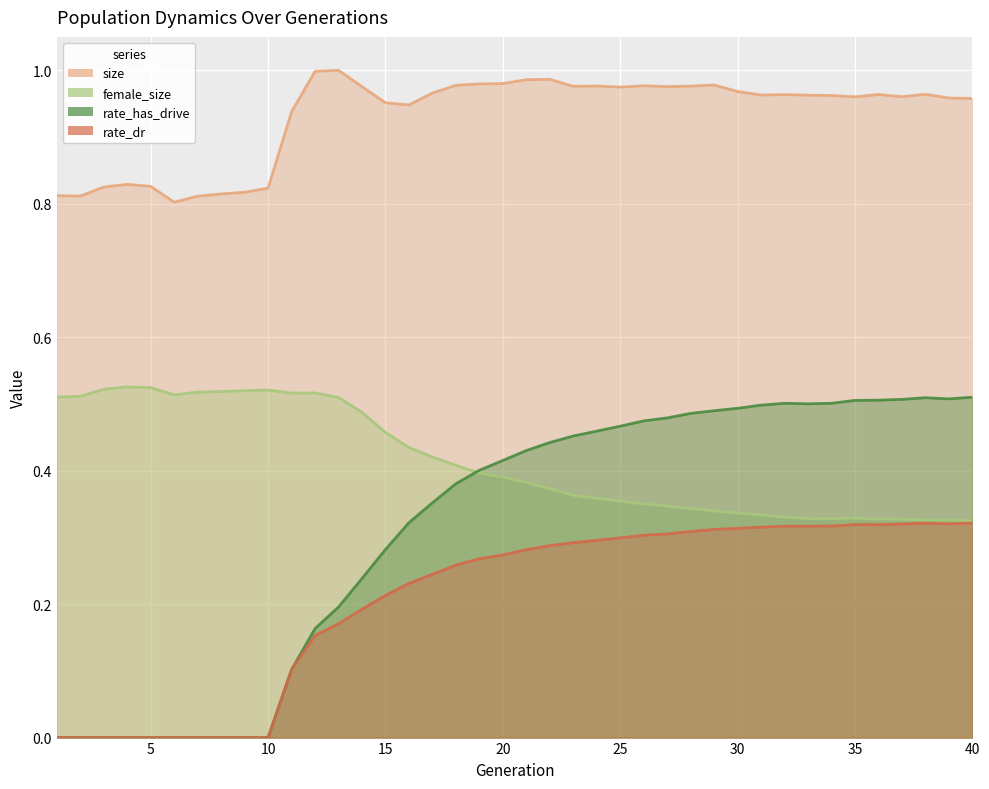

Reading left to right, transcribe all the data shown in this chart.

size: 1=0.8	2=0.8	3=0.8	4=0.8	5=0.8	6=0.8	7=0.8	8=0.8	9=0.8	10=0.8	11=0.9	12=1.0	13=1.0	14=1.0	15=1.0	16=0.9	17=1.0	18=1.0	19=1.0	20=1.0	21=1.0	22=1.0	23=1.0	24=1.0	25=1.0	26=1.0	27=1.0	28=1.0	29=1.0	30=1.0	31=1.0	32=1.0	33=1.0	34=1.0	35=1.0	36=1.0	37=1.0	38=1.0	39=1.0	40=1.0
female_size: 1=0.5	2=0.5	3=0.5	4=0.5	5=0.5	6=0.5	7=0.5	8=0.5	9=0.5	10=0.5	11=0.5	12=0.5	13=0.5	14=0.5	15=0.5	16=0.4	17=0.4	18=0.4	19=0.4	20=0.4	21=0.4	22=0.4	23=0.4	24=0.4	25=0.4	26=0.4	27=0.3	28=0.3	29=0.3	30=0.3	31=0.3	32=0.3	33=0.3	34=0.3	35=0.3	36=0.3	37=0.3	38=0.3	39=0.3	40=0.3
rate_dr: 1=0.0	2=0.0	3=0.0	4=0.0	5=0.0	6=0.0	7=0.0	8=0.0	9=0.0	10=0.0	11=0.1	12=0.2	13=0.2	14=0.2	15=0.2	16=0.2	17=0.2	18=0.3	19=0.3	20=0.3	21=0.3	22=0.3	23=0.3	24=0.3	25=0.3	26=0.3	27=0.3	28=0.3	29=0.3	30=0.3	31=0.3	32=0.3	33=0.3	34=0.3	35=0.3	36=0.3	37=0.3	38=0.3	39=0.3	40=0.3
rate_has_drive: 1=0.0	2=0.0	3=0.0	4=0.0	5=0.0	6=0.0	7=0.0	8=0.0	9=0.0	10=0.0	11=0.1	12=0.2	13=0.2	14=0.2	15=0.3	16=0.3	17=0.4	18=0.4	19=0.4	20=0.4	21=0.4	22=0.4	23=0.5	24=0.5	25=0.5	26=0.5	27=0.5	28=0.5	29=0.5	30=0.5	31=0.5	32=0.5	33=0.5	34=0.5	35=0.5	36=0.5	37=0.5	38=0.5	39=0.5	40=0.5